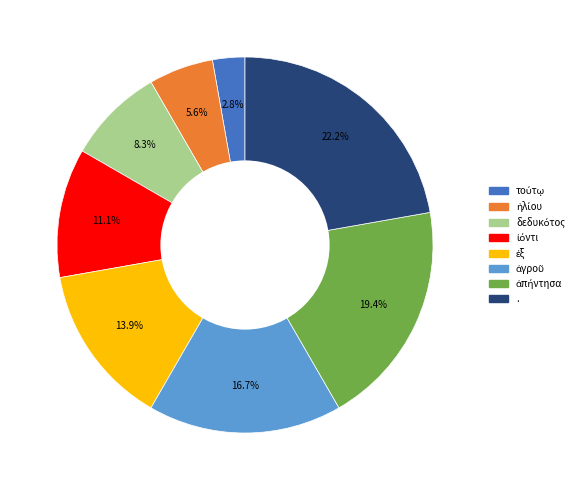

Which category has the biggest portion of the pie?

.